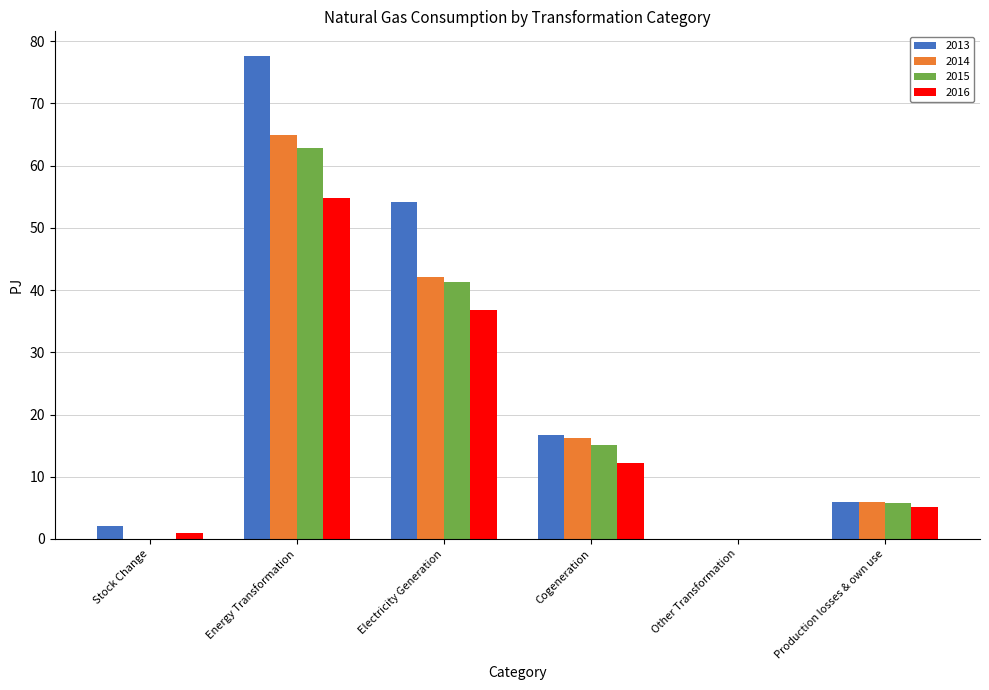

Which series has the largest range (max minus min)?

2013